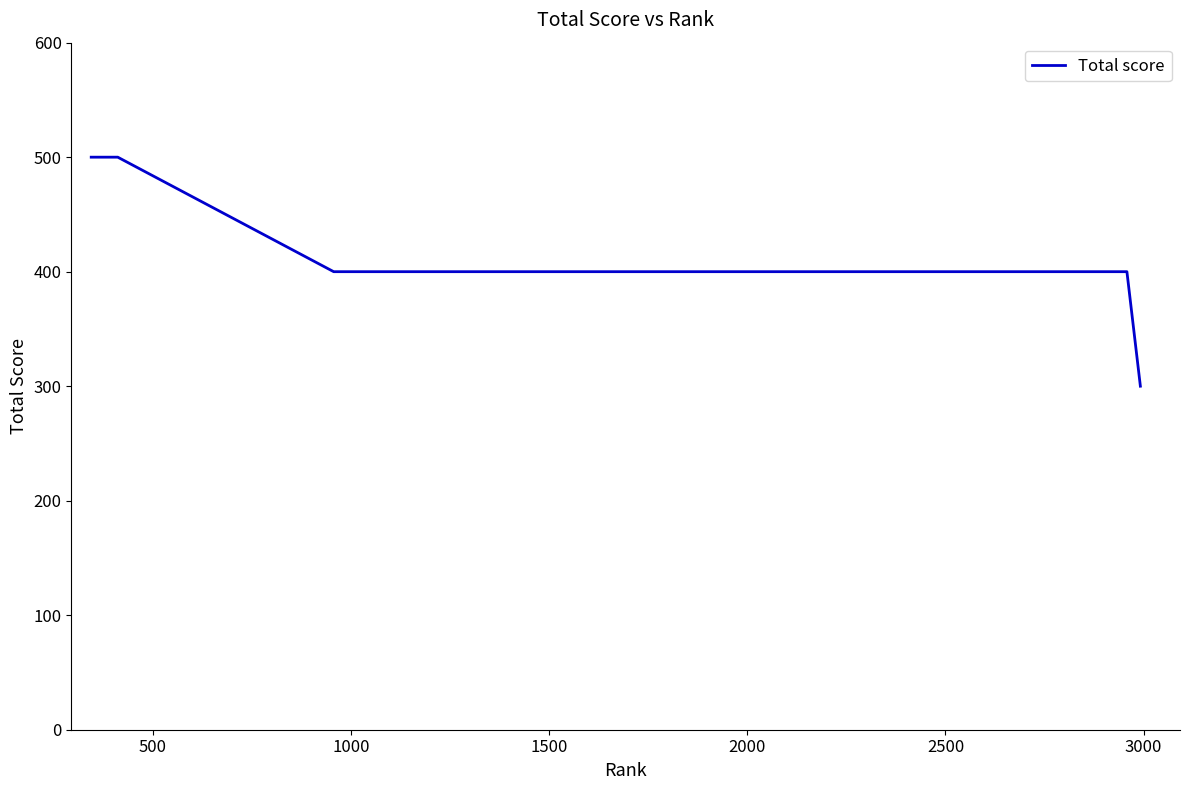

What is the difference between the maximum and minimum values?

200